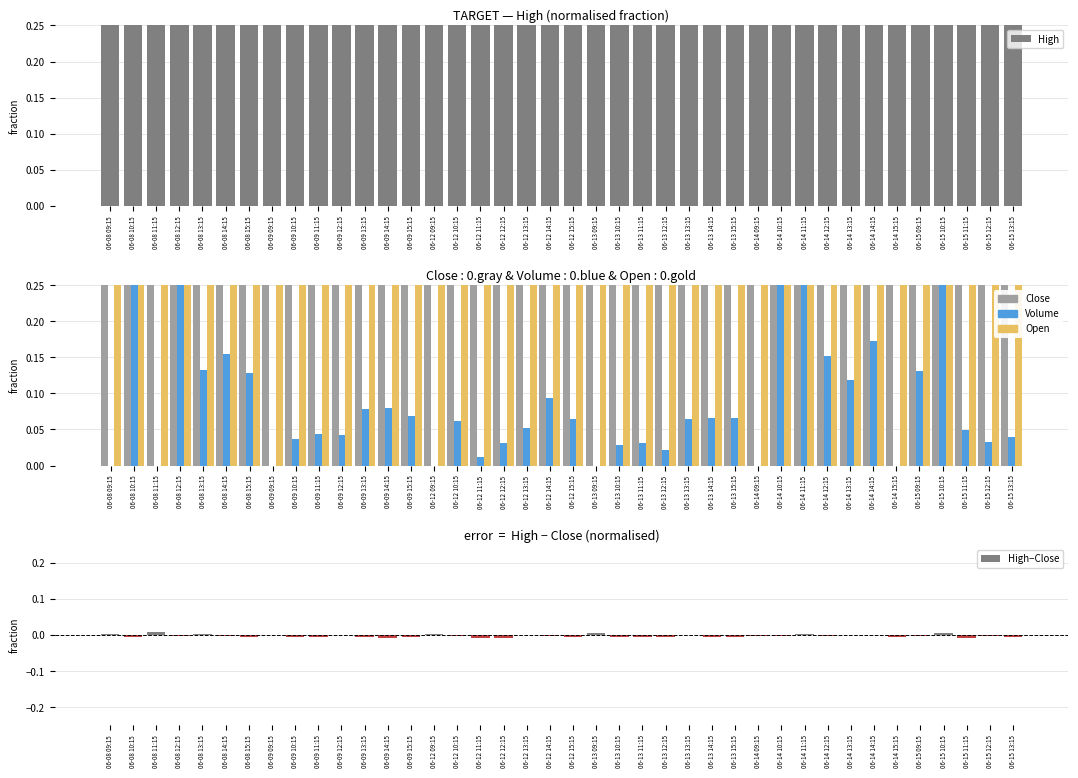

What is the maximum value shown in the chart?

1.0